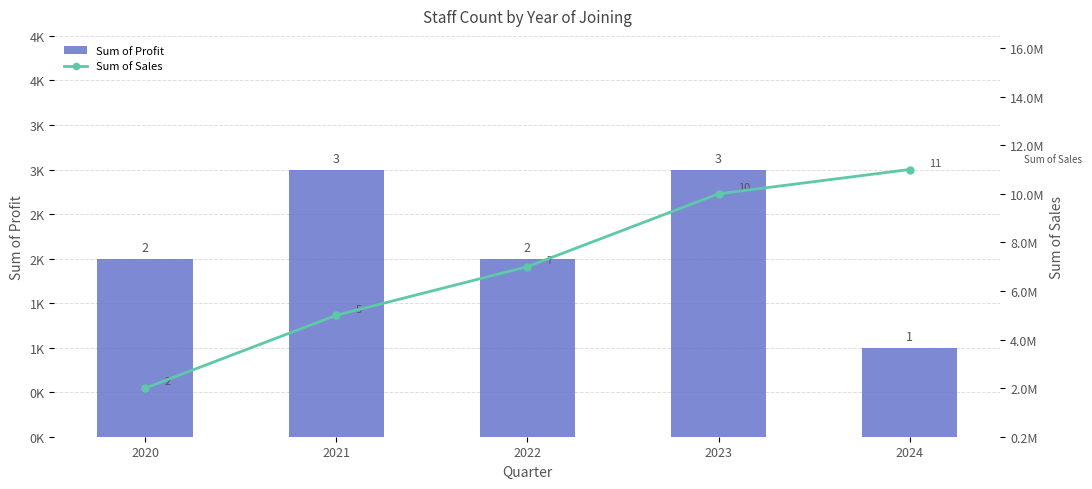

Count the Sum of Profit values in the range 2 to 3.

4